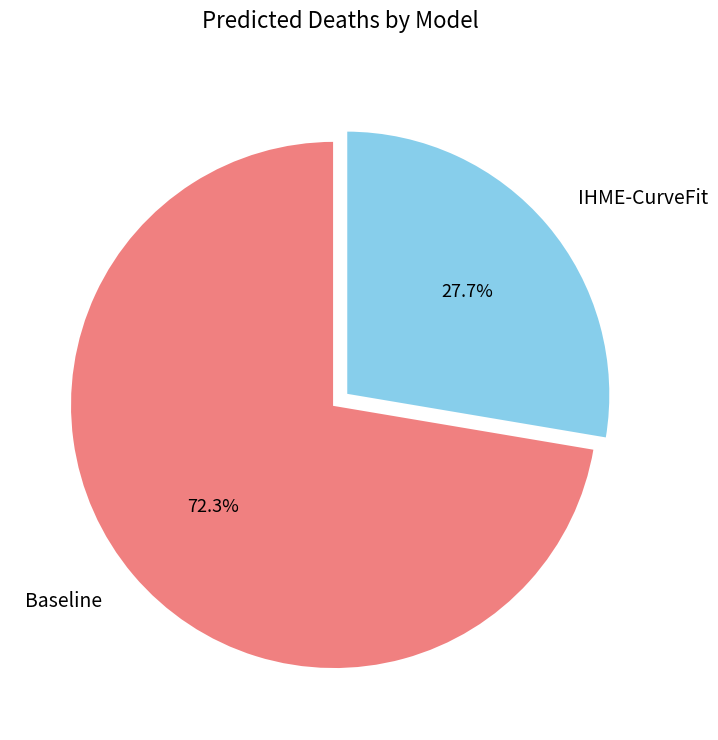

What percentage do Baseline and IHME-CurveFit together represent?

100.0%